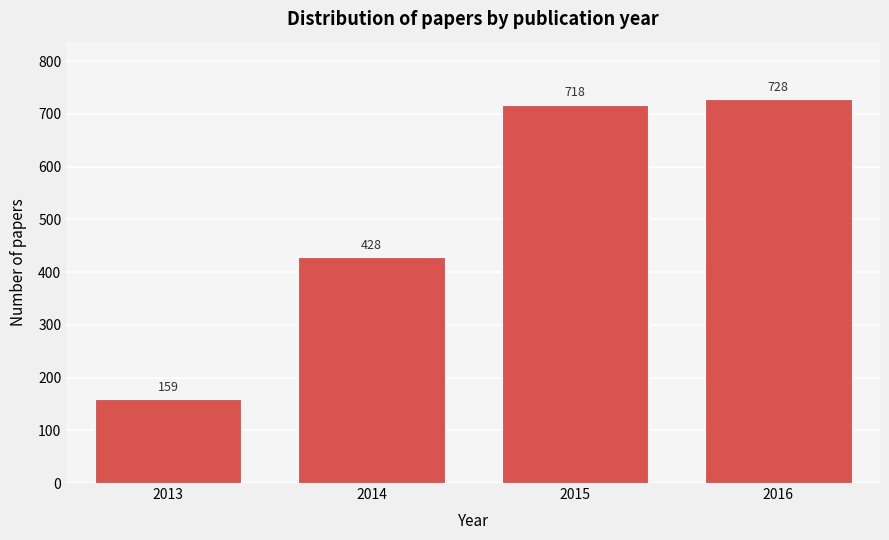

Reading right to left, extract all data points from this chart.

2016=728	2015=718	2014=428	2013=159